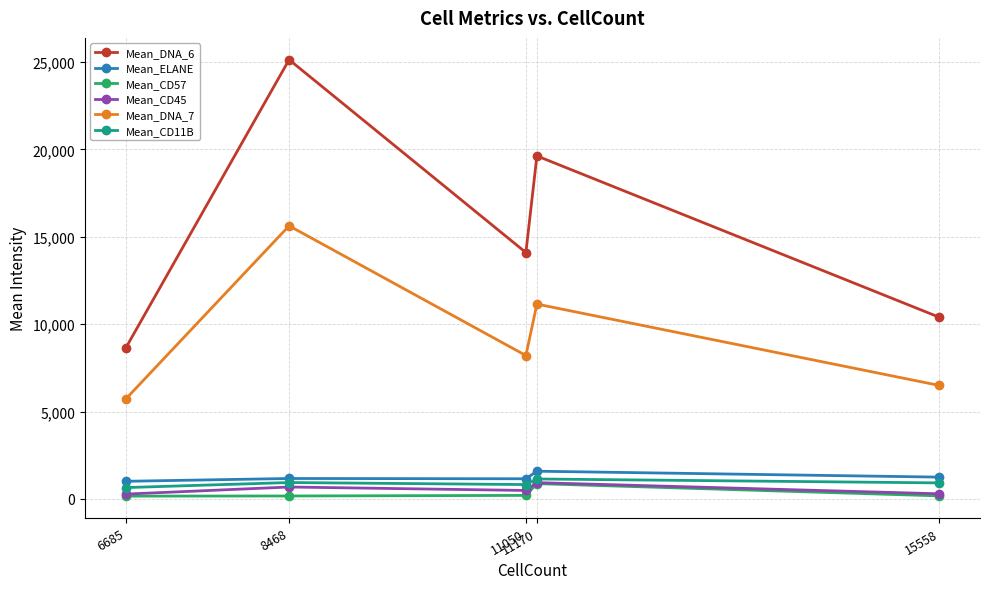

True or false: Mean_CD11B has more than 2 interior local peaks.

False